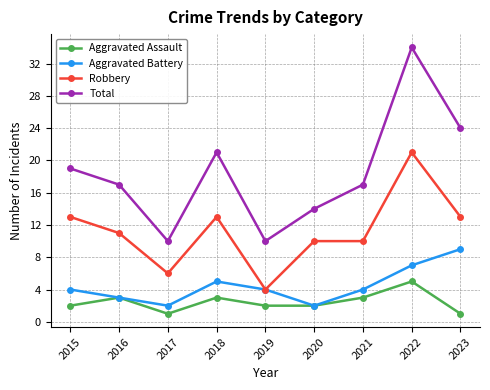

Which series changed the most between 2016 and 2023?

Total